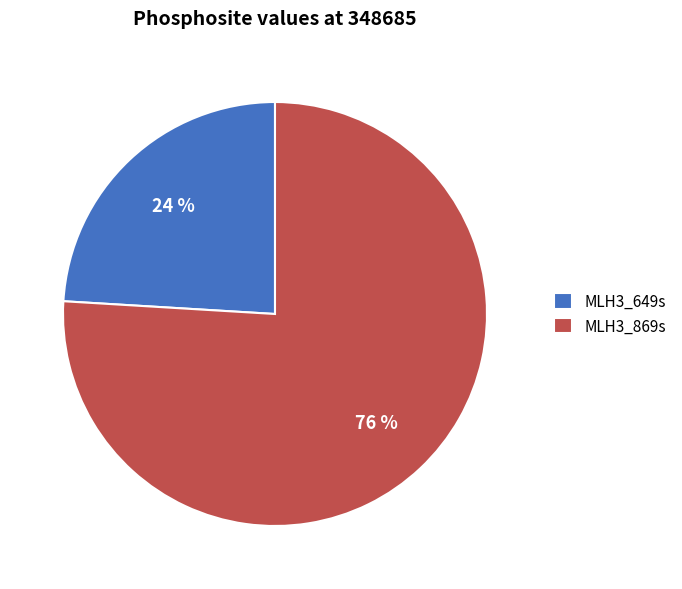

Is the sum of MLH3_869s and MLH3_649s greater than half?

Yes